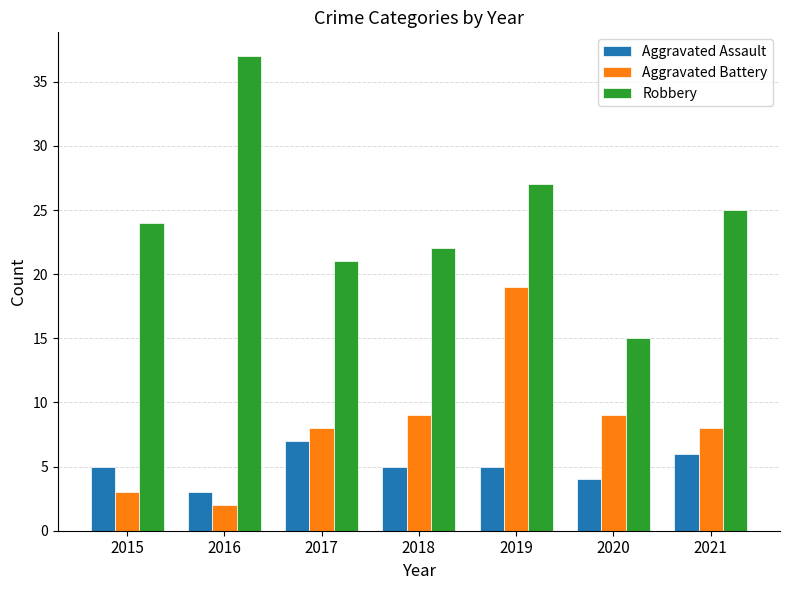

The value of Aggravated Battery at 2017 is 2. True or false?

False